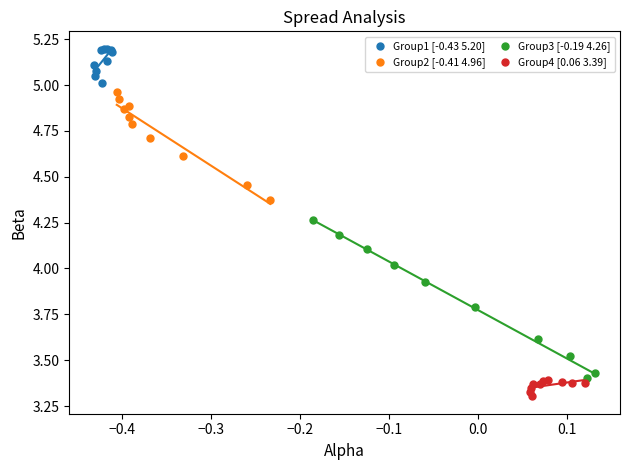

Which series has the largest Y range (max minus min)?

Group3 [-0.19 4.26]